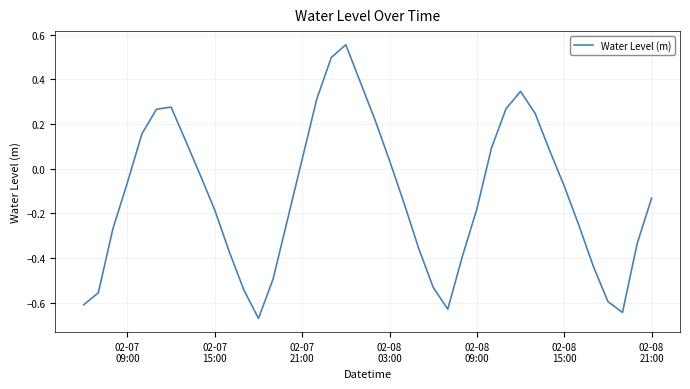

What is the difference between the maximum and minimum values?

1.2